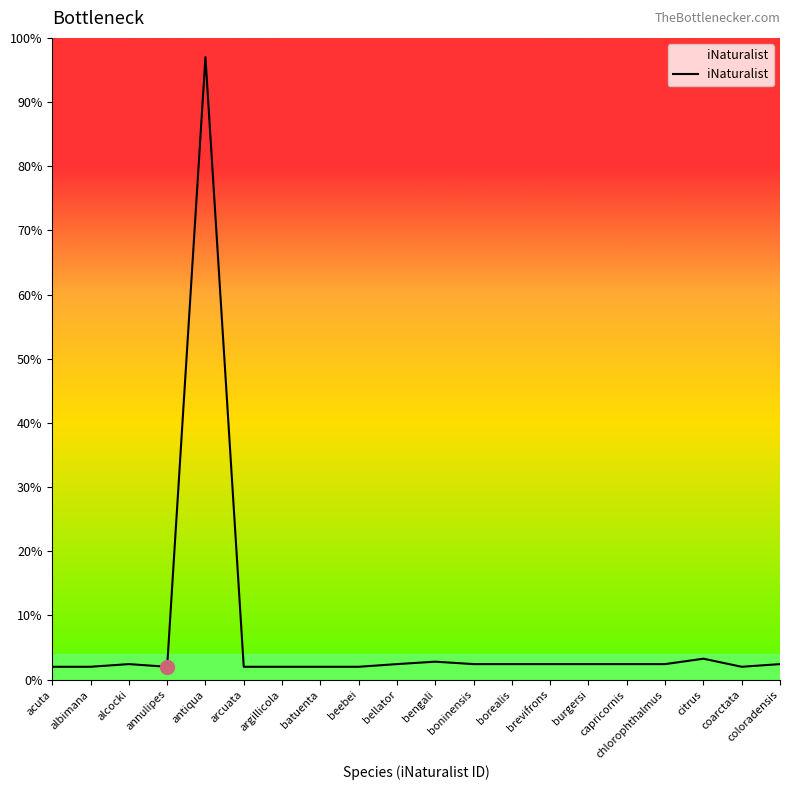

What is the smallest value displayed?

2.0